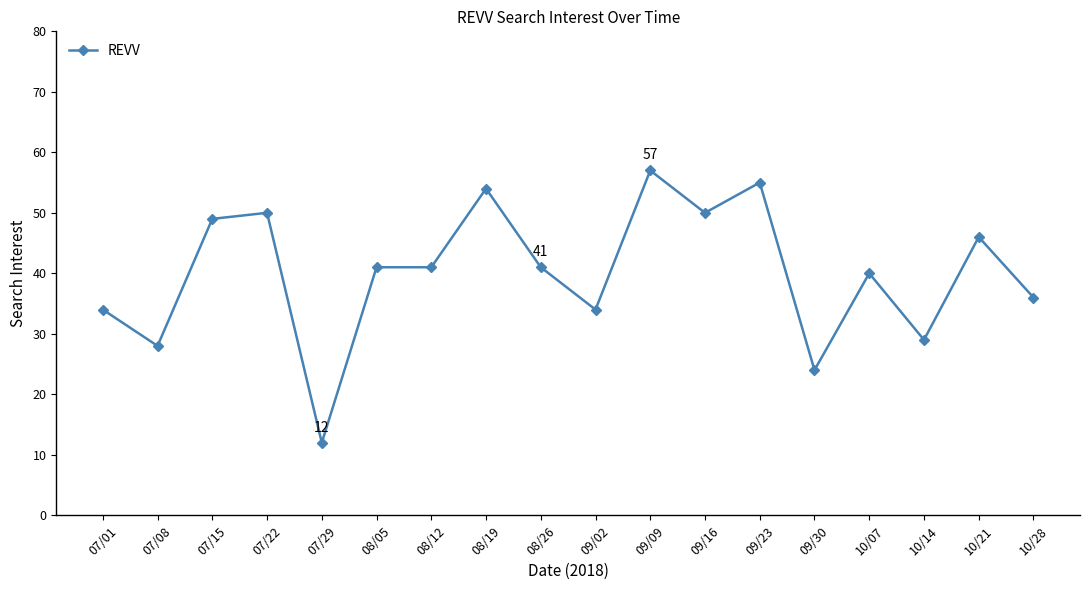

Reading left to right, extract all data points from this chart.

07/01=34	07/08=28	07/15=49	07/22=50	07/29=12	08/05=41	08/12=41	08/19=54	08/26=41	09/02=34	09/09=57	09/16=50	09/23=55	09/30=24	10/07=40	10/14=29	10/21=46	10/28=36